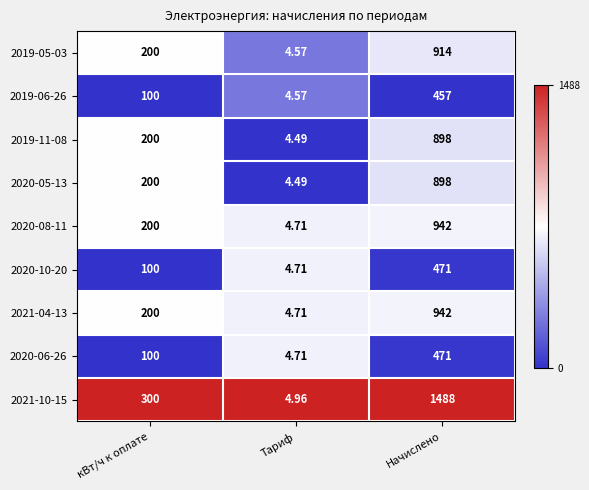

Which series has the widest spread of values?

2021-10-15